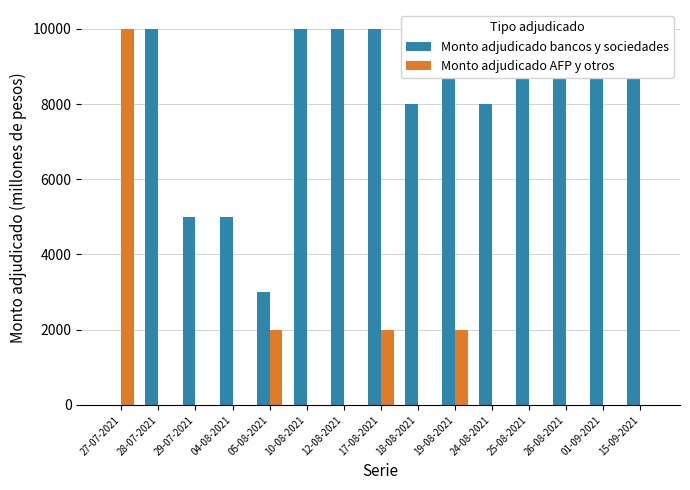

What are all the series names shown in the legend?

Monto adjudicado bancos y sociedades, Monto adjudicado AFP y otros